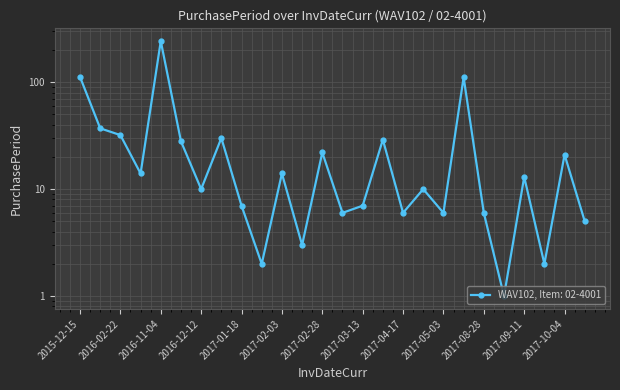

Between 2017-02-03 and 2017-09-11, which is larger?

2017-02-03